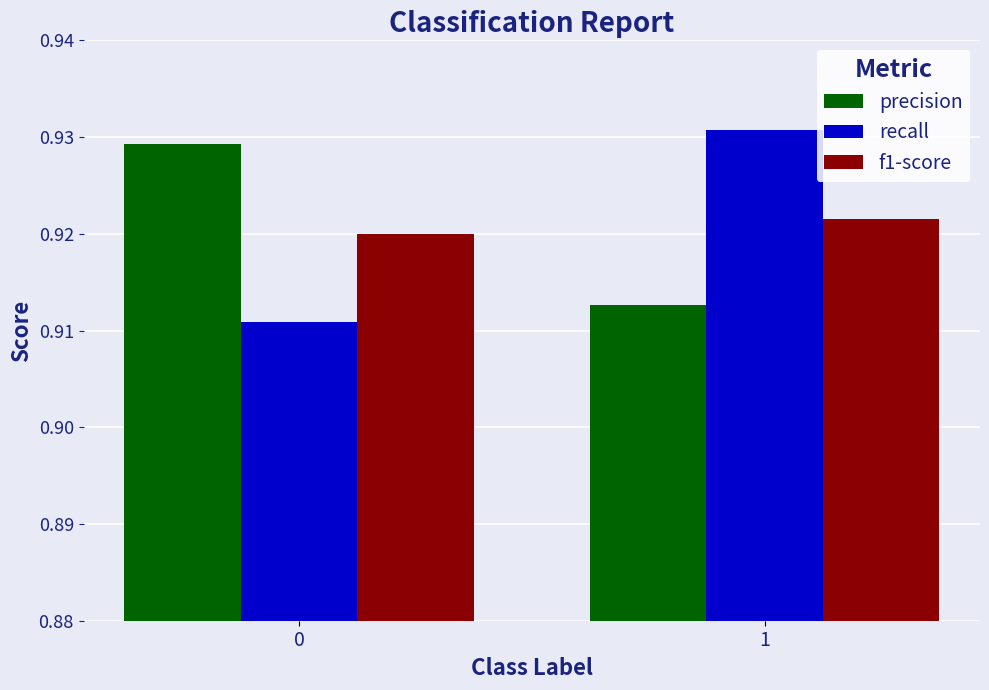

Is the value of f1-score at 0 greater than the value of precision at 1?

Yes